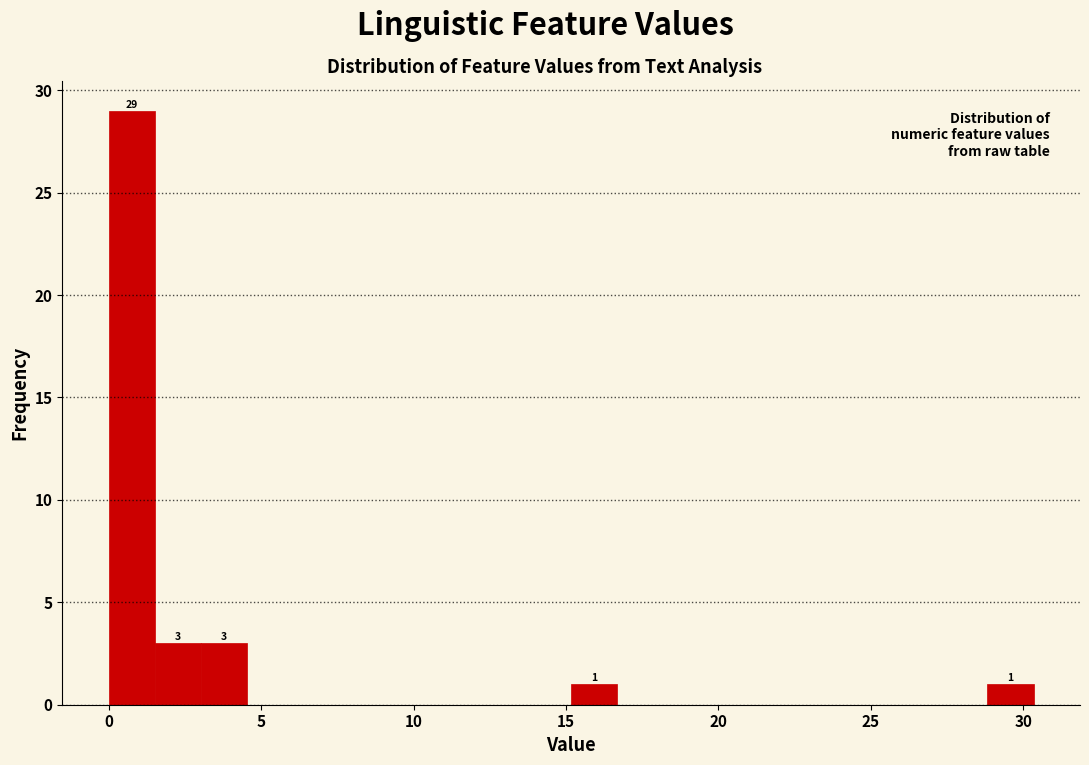

Around what value on the x-axis is the tallest bar? Give the approximate position of its centre, as read against the axis.

1.0